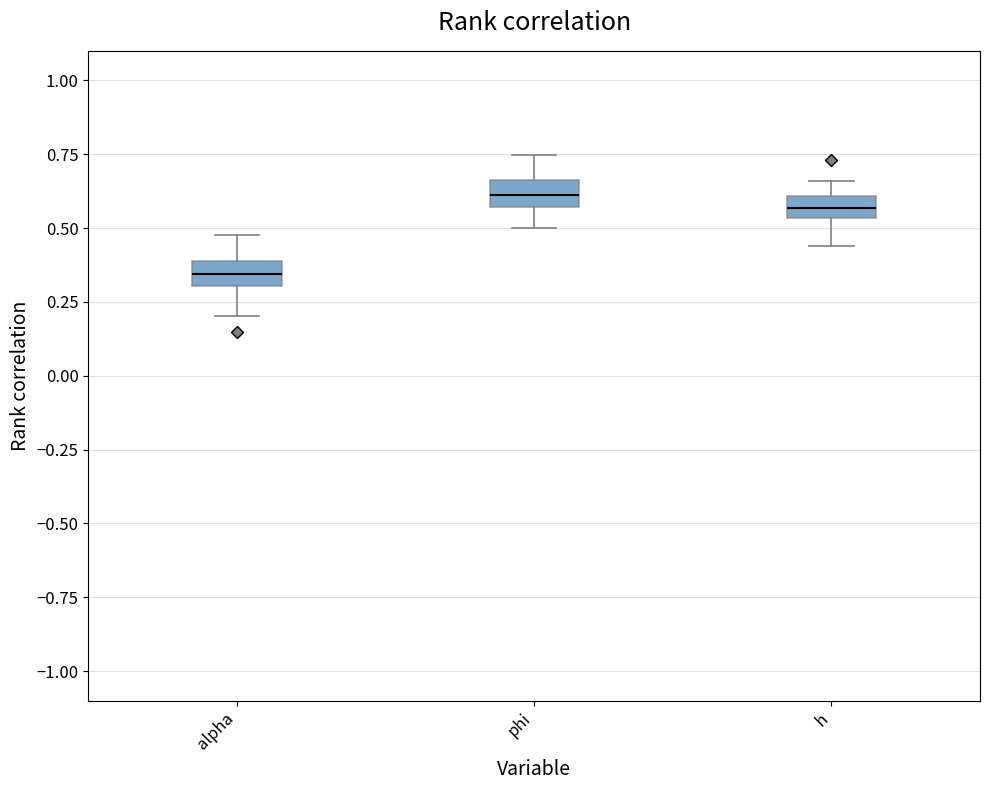

Where does the upper whisker of the box for alpha end on the y-axis? The values are not printed on the chart, so give them approximately, as read against the axis.

0.50